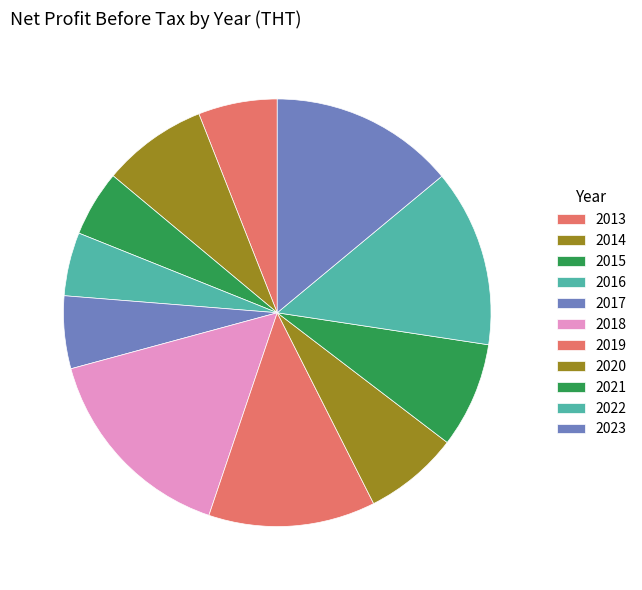

Combined, do 2015 and 2021 account for over 50%?

No